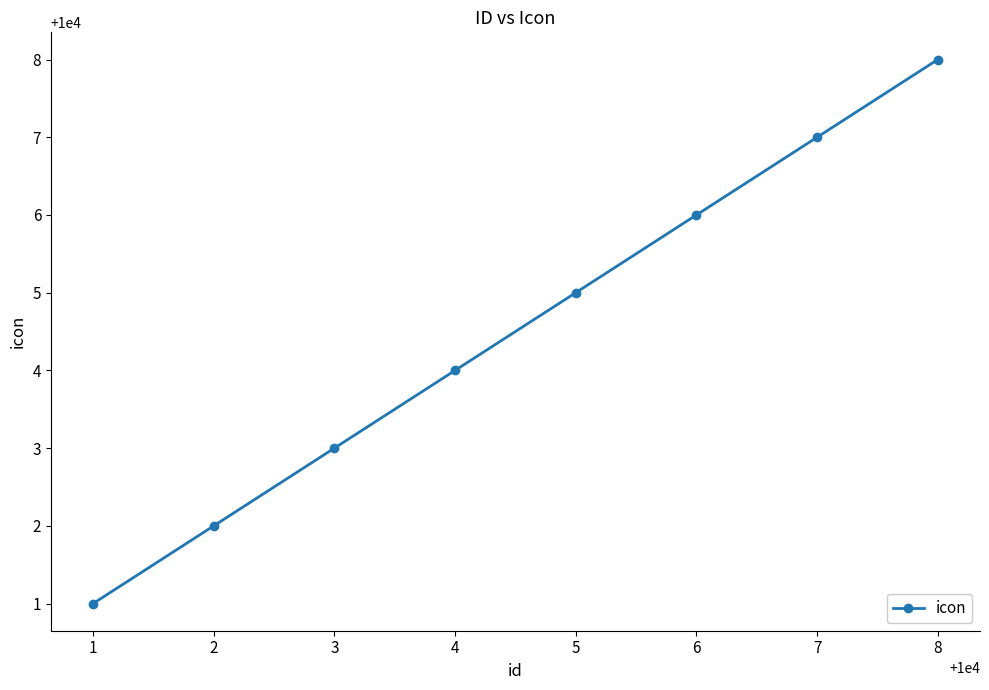

Rank the categories by value from lowest to highest.

1, 2, 3, 4, 5, 6, 7, 8